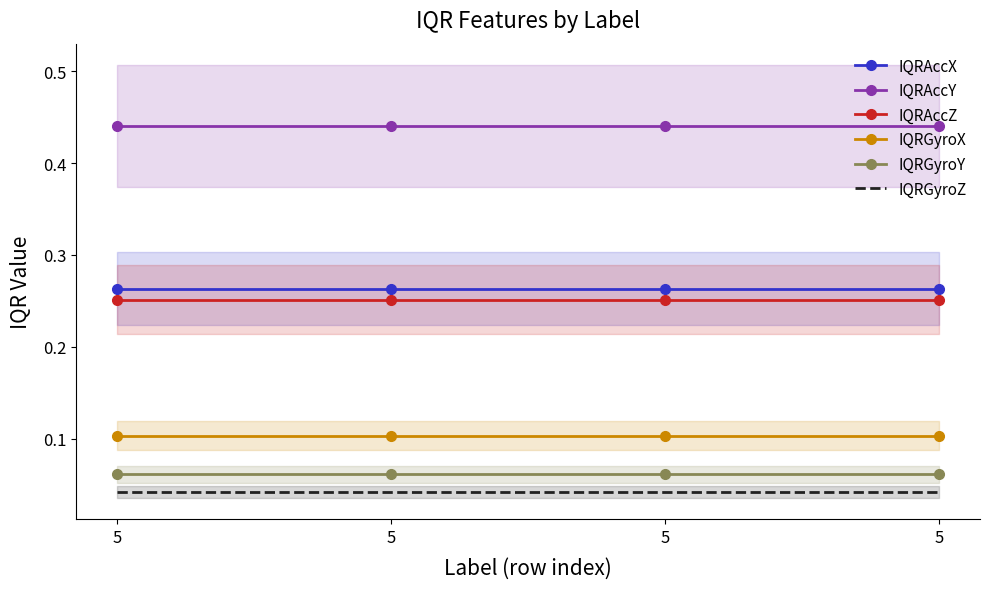

Reading right to left, what are all the values shown in this chart?

IQRAccX: 5=0.3	5=0.3	5=0.3	5=0.3
IQRAccY: 5=0.4	5=0.4	5=0.4	5=0.4
IQRAccZ: 5=0.3	5=0.3	5=0.3	5=0.3
IQRGyroX: 5=0.1	5=0.1	5=0.1	5=0.1
IQRGyroY: 5=0.1	5=0.1	5=0.1	5=0.1
IQRGyroZ: 5=0.0	5=0.0	5=0.0	5=0.0